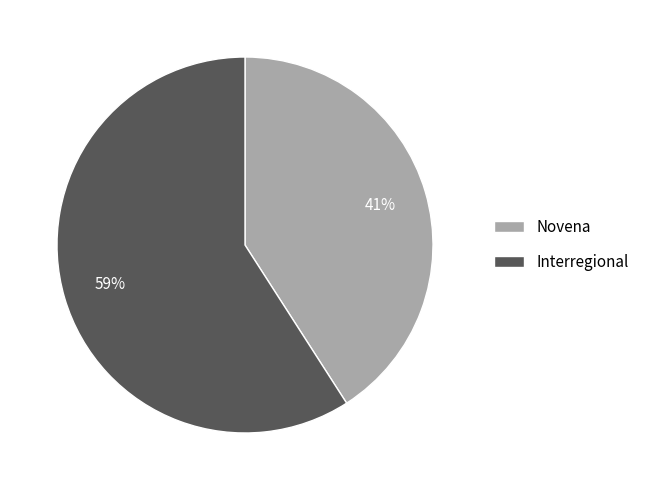

Is it true that Interregional is 59% of the pie?

True